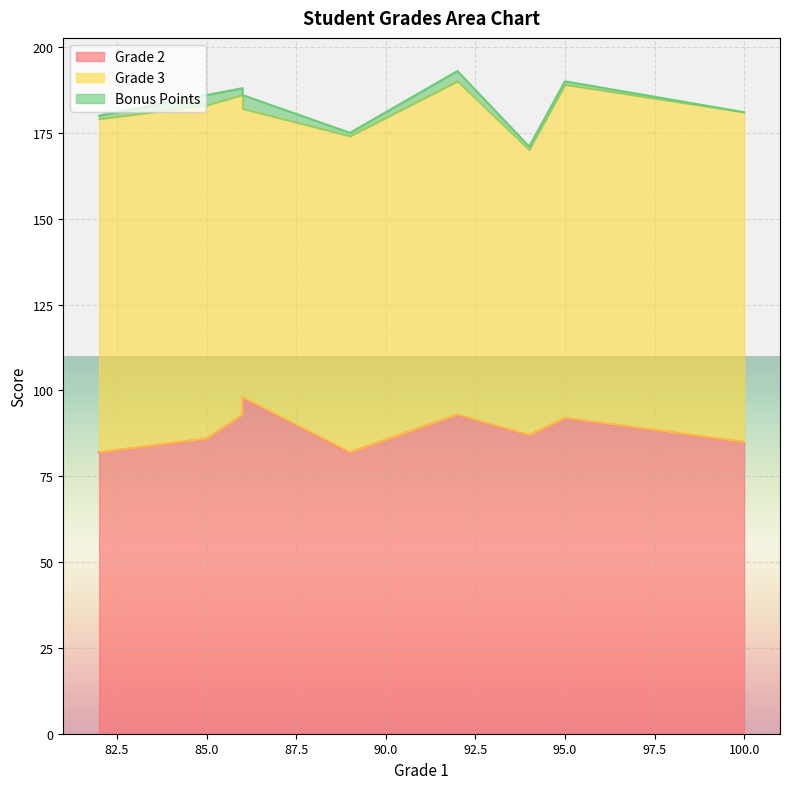

What is the sum of the Grade 3 values at 92 and 94?

180